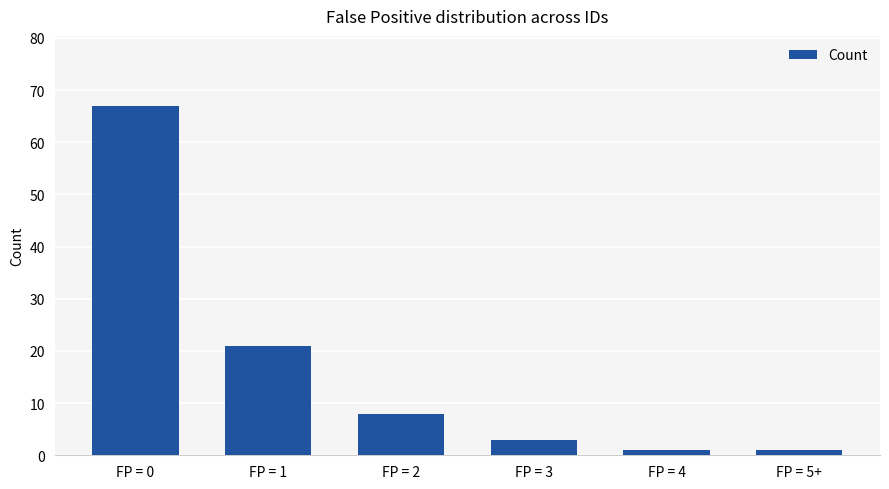

Reading left to right, transcribe all the data shown in this chart.

67	21	8	3	1	1